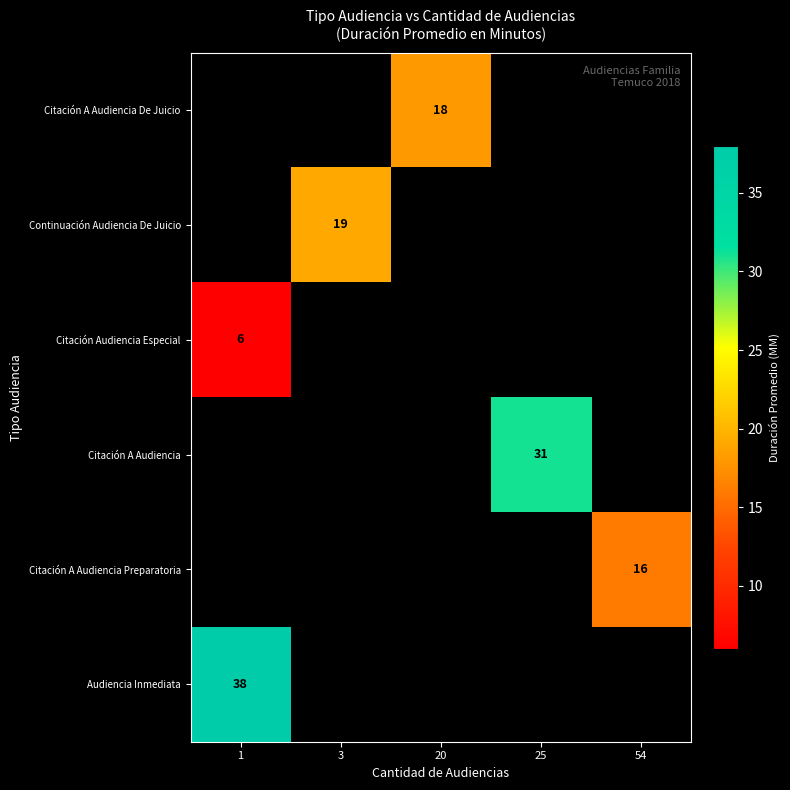

True or false: Citación A Audiencia De Juicio has a value of 32 at 20.

False